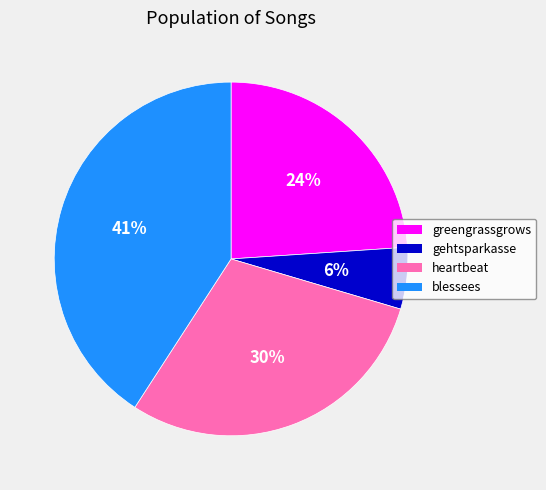

How many slices are in this pie chart?

4